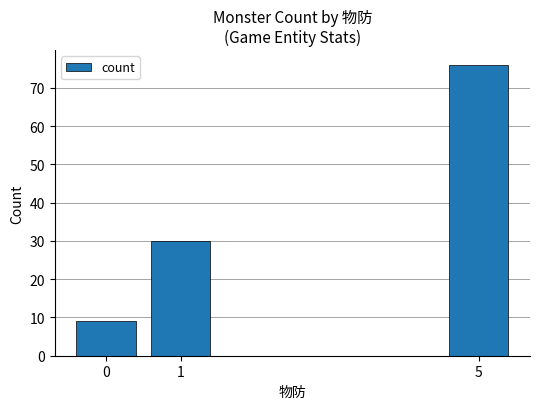

Reading left to right, transcribe all the data shown in this chart.

9	30	76